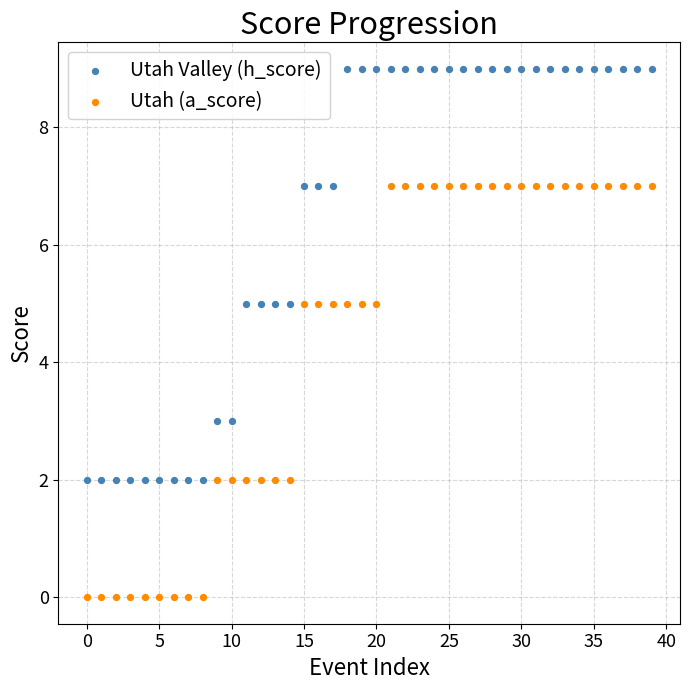

Which series contains the lowest Y value?

Utah (a_score)